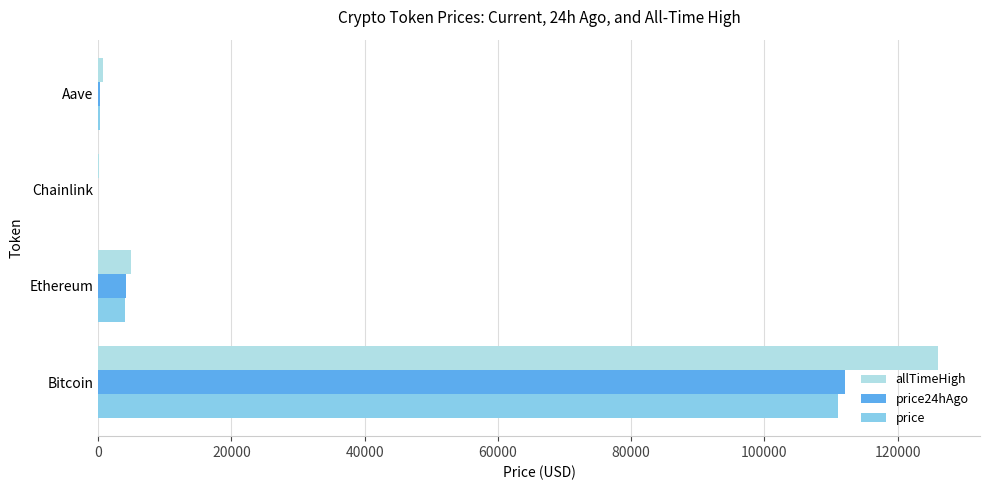

Which label corresponds to the largest value in the chart?

Bitcoin